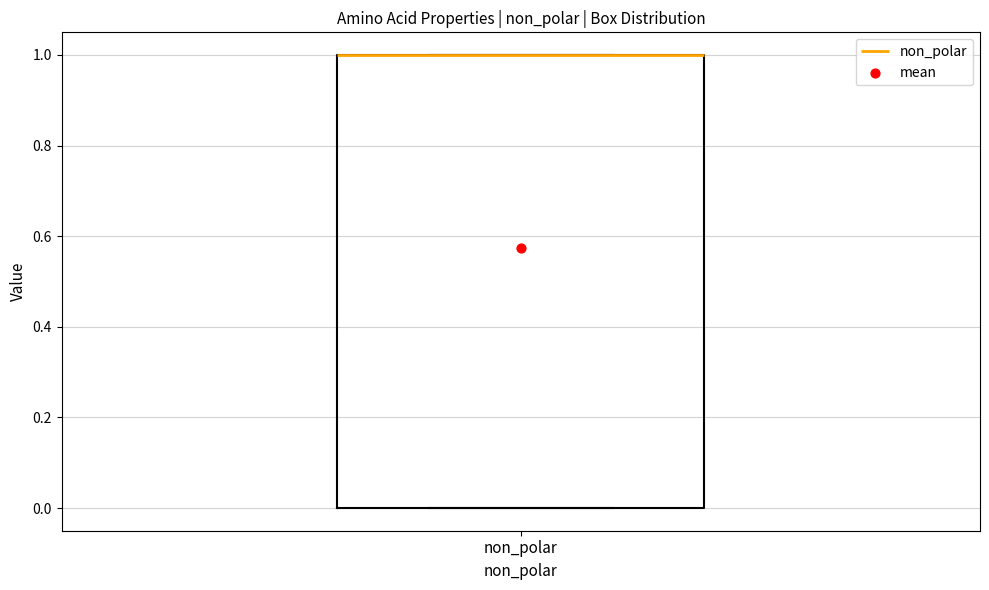

Where is the upper edge of the box for non_polar on the y-axis? The values are not printed on the chart, so give them approximately, as read against the axis.

1